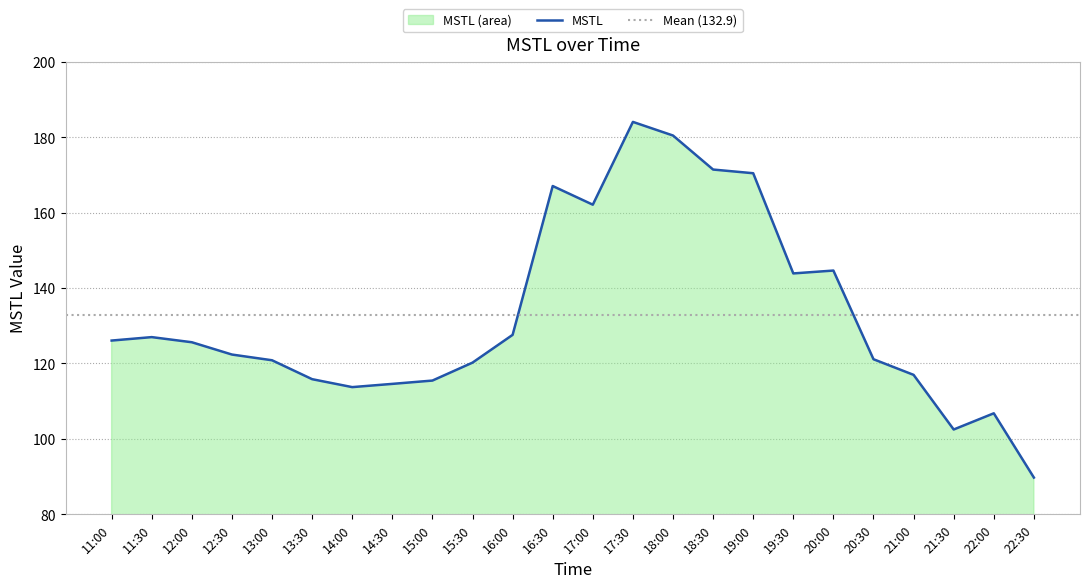

Which category has the lowest value across all series?

22:30